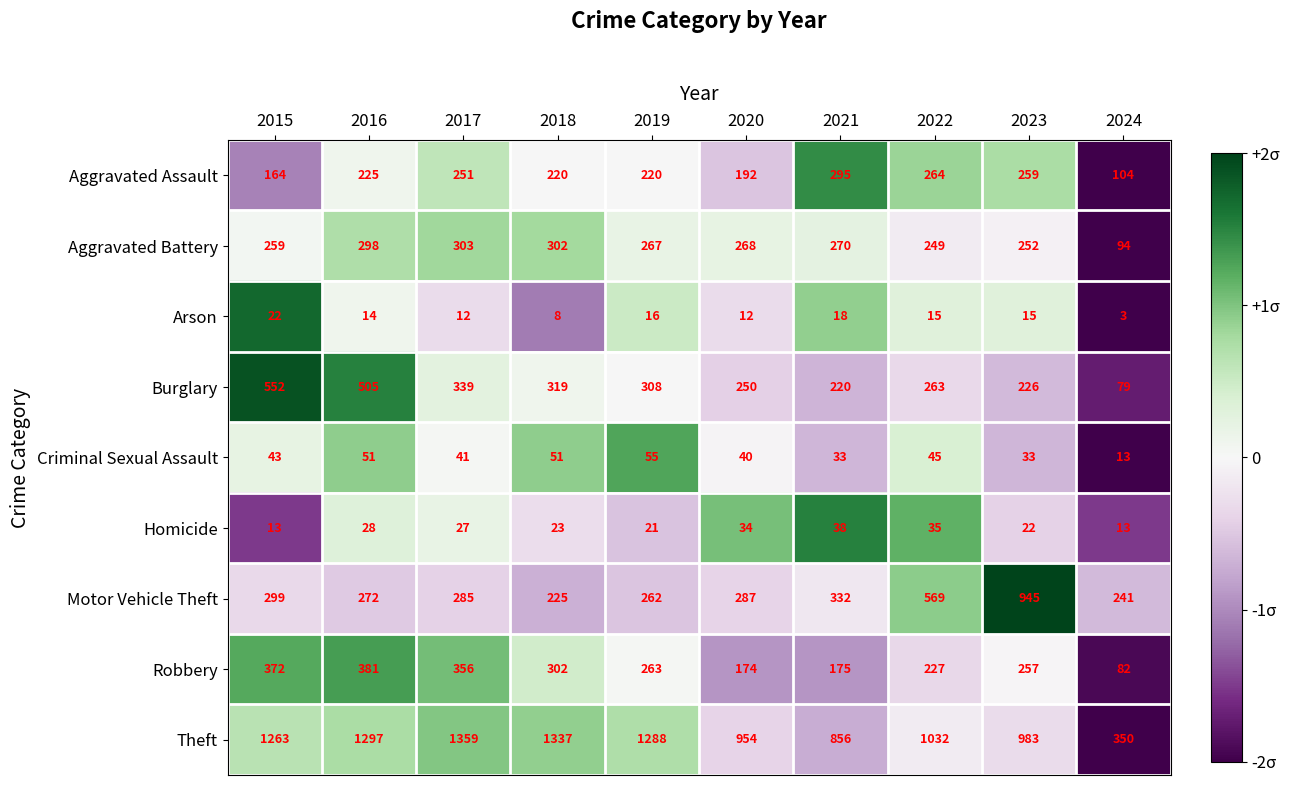

What is the total value across all series at 2024?

979